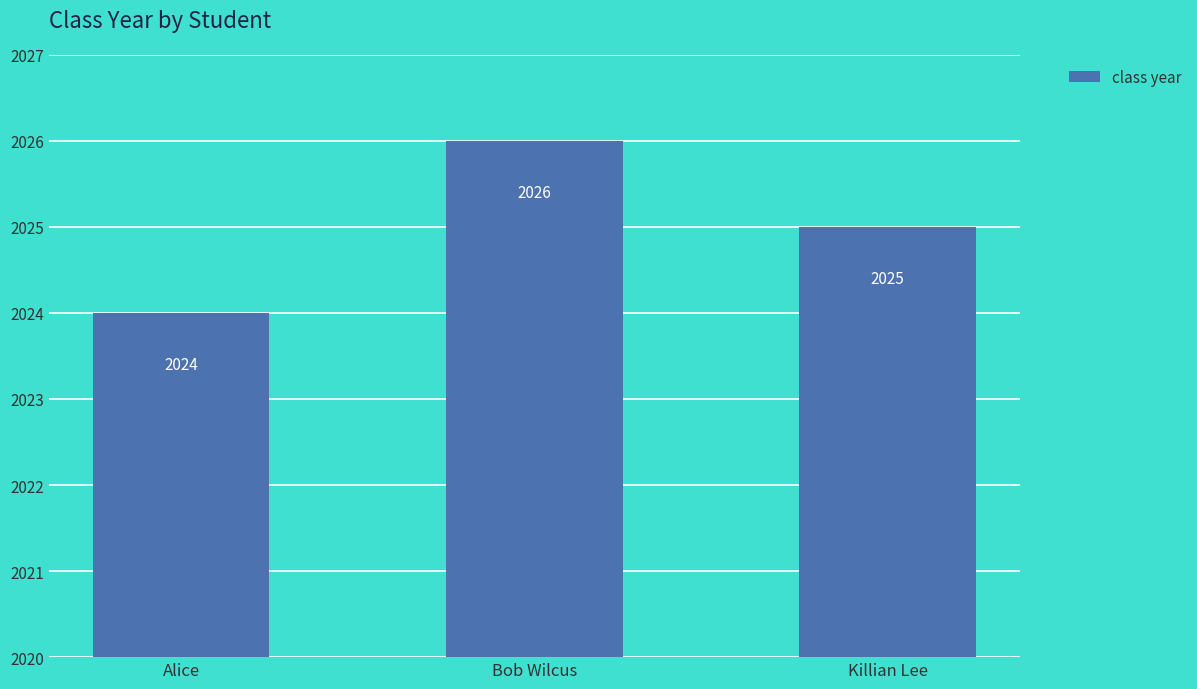

List the labels in order of value, smallest first.

Alice, Killian Lee, Bob Wilcus